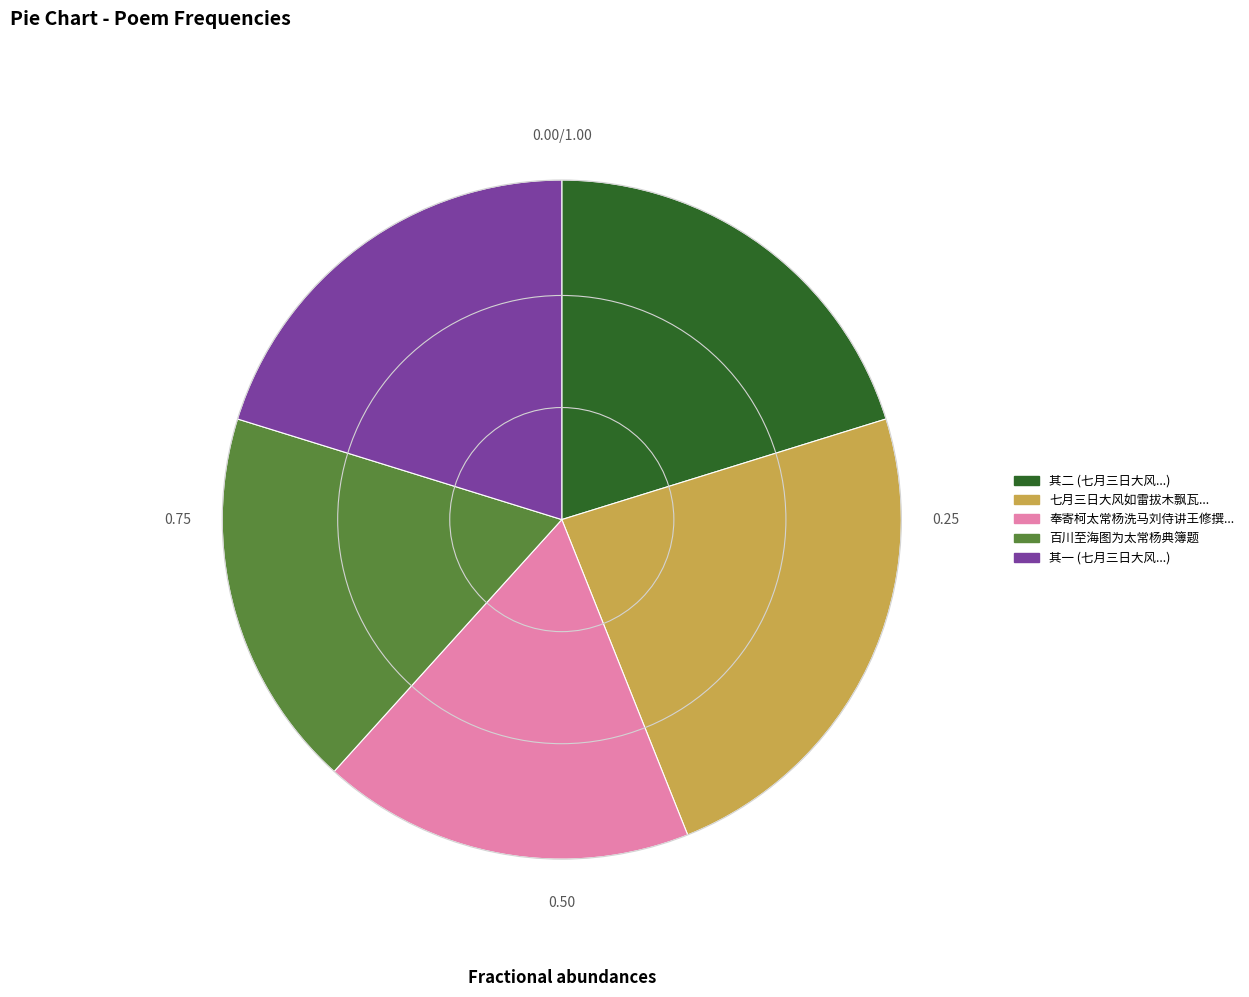

Which slice is the largest?

七月三日大风如雷拔木飘瓦...